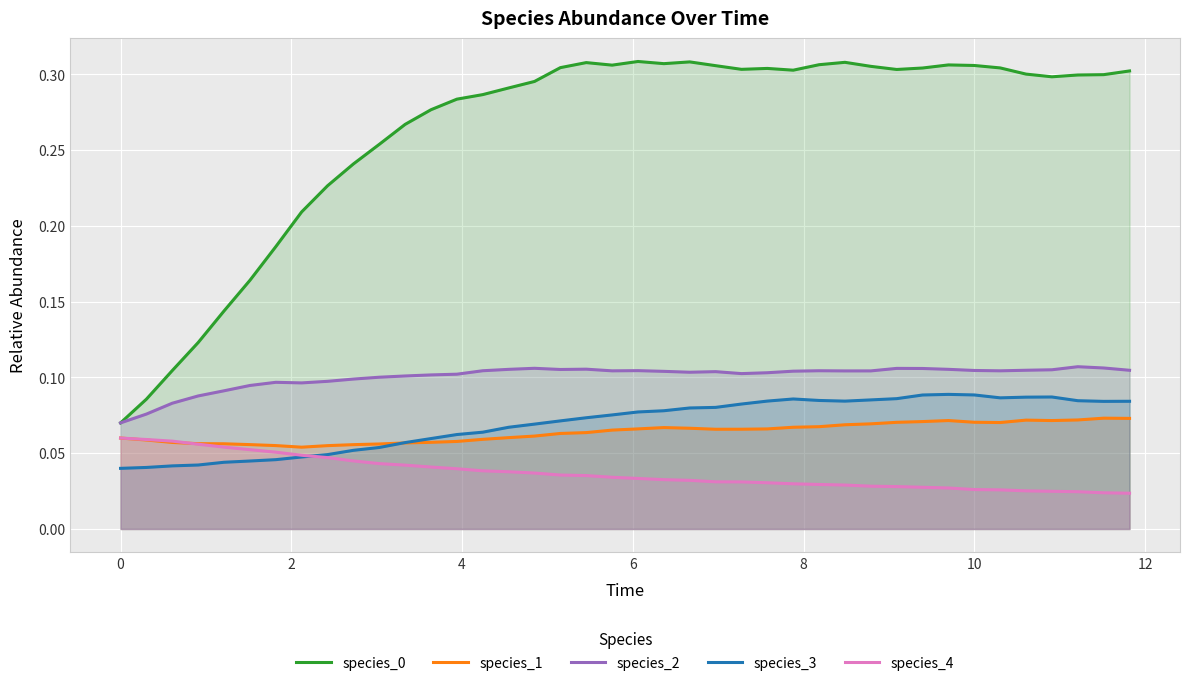

What are all the series names shown in the legend?

species_0, species_1, species_2, species_3, species_4